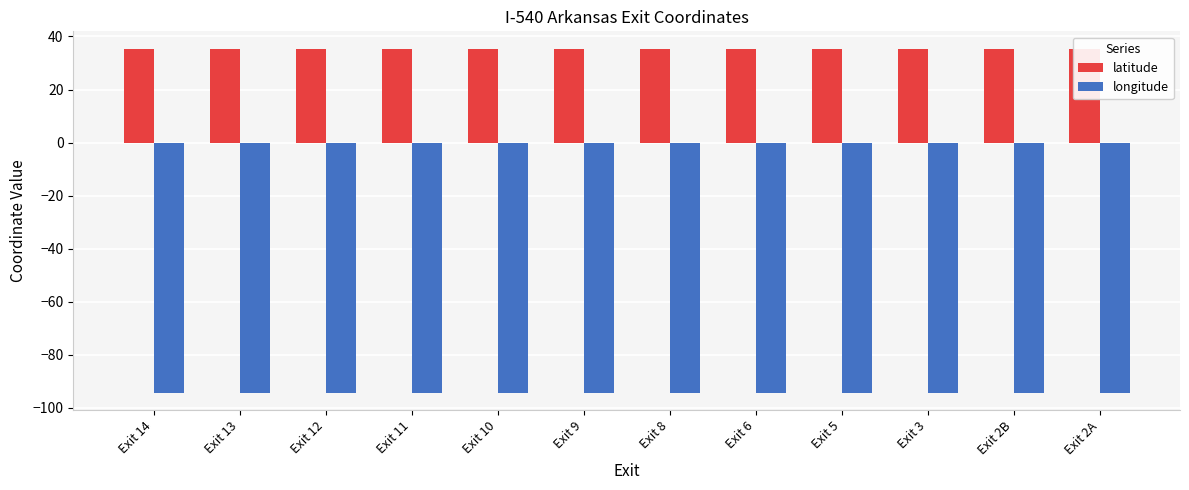

Is it true that longitude equals -94.4 at Exit 5?

True